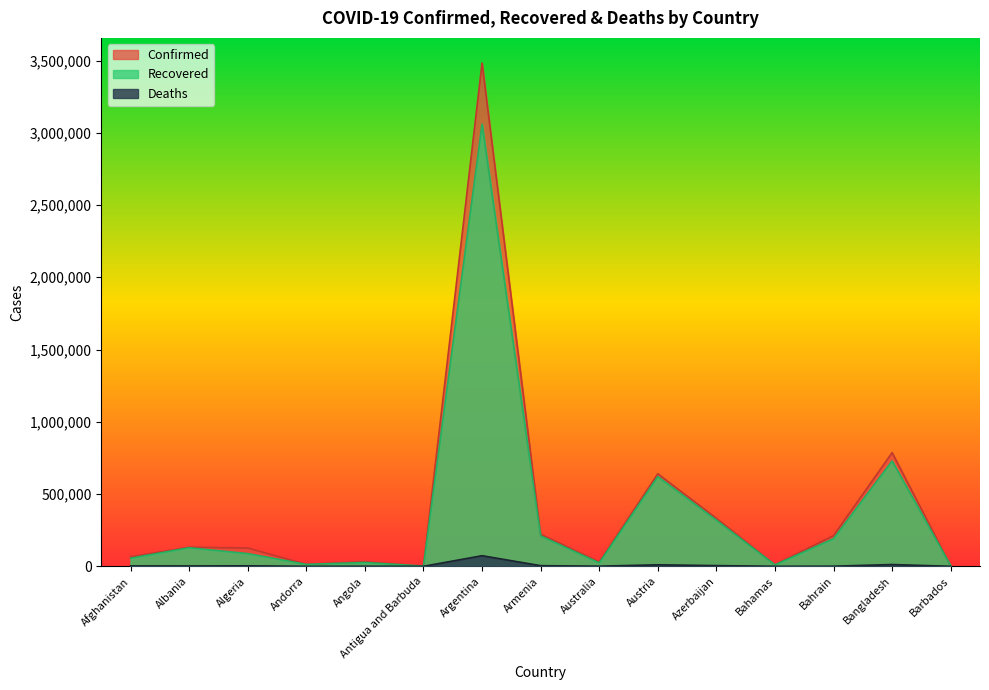

True or false: Recovered and Confirmed intersect in this chart.

False